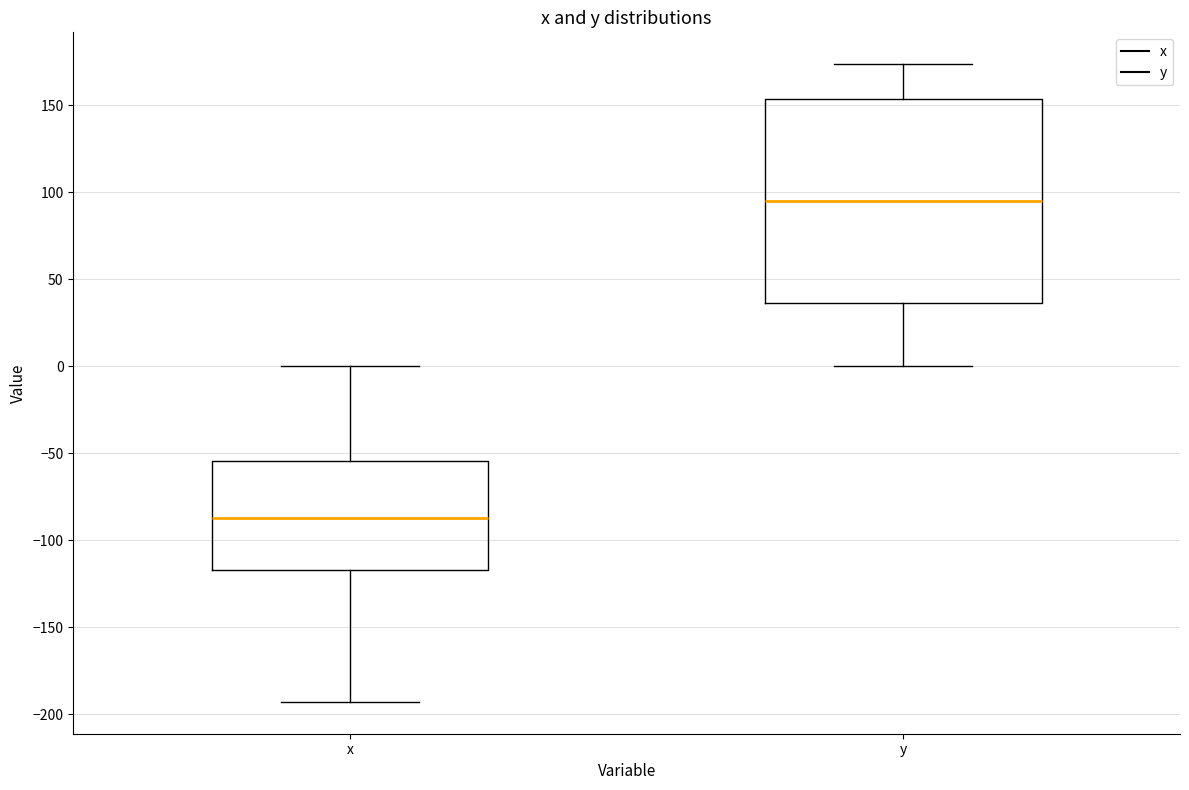

Reading left to right, transcribe this box plot: for each box, give where its median line is, the range the box spans, and where its two whiskers end, as read against the y-axis. The values are not printed on the chart, so give them approximately, as read against the axis.

x: median -85, box -115 to -55, whiskers -195 to 0
y: median 95, box 35 to 155, whiskers 0 to 175